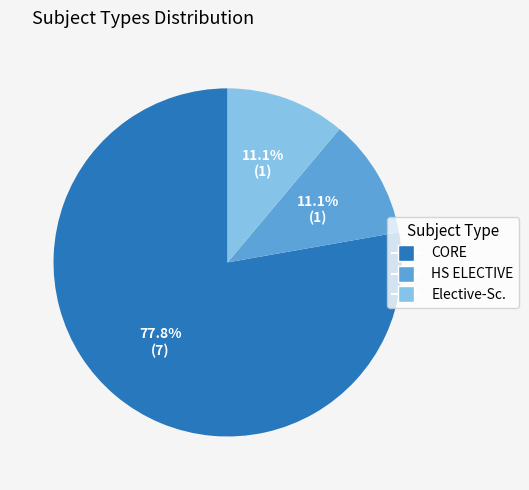

To the nearest percent, what percentage of the pie is Elective-Sc.?

11%